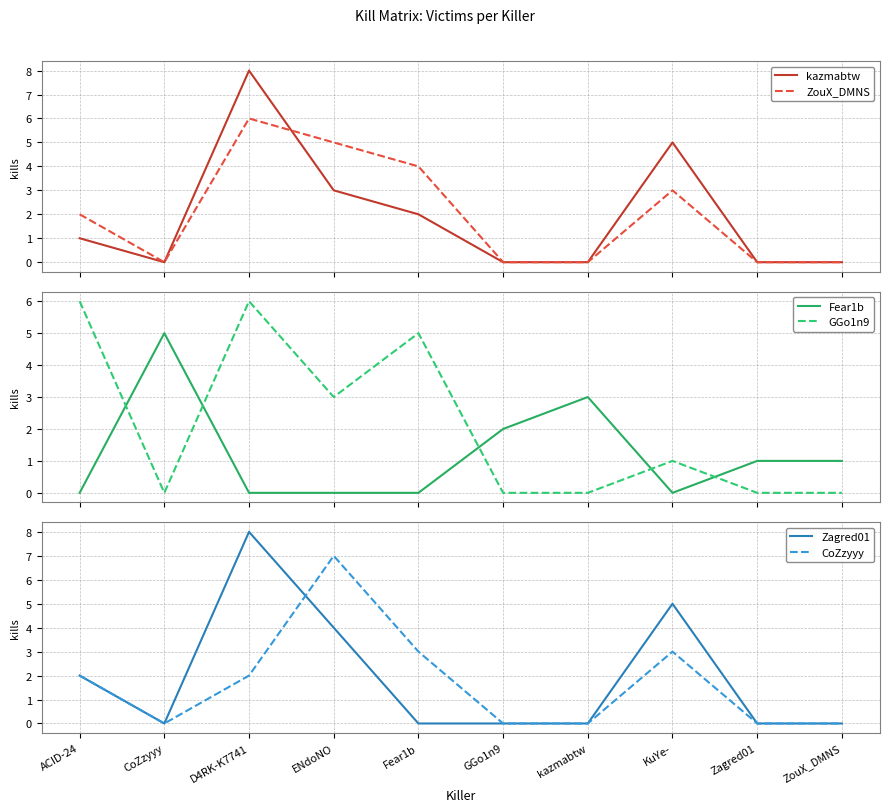

Does the chart have visible grid lines?

Yes